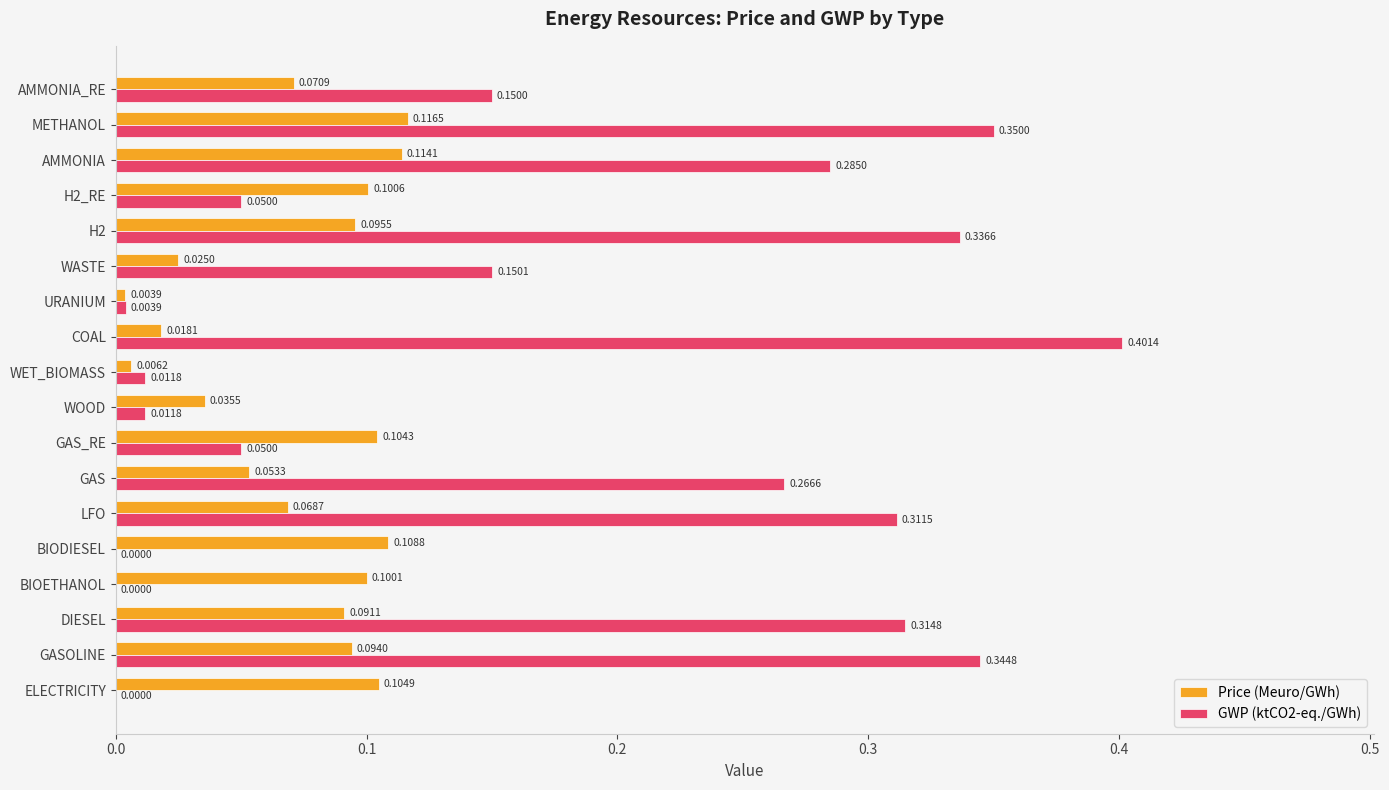

Which label corresponds to the largest value in the chart?

COAL